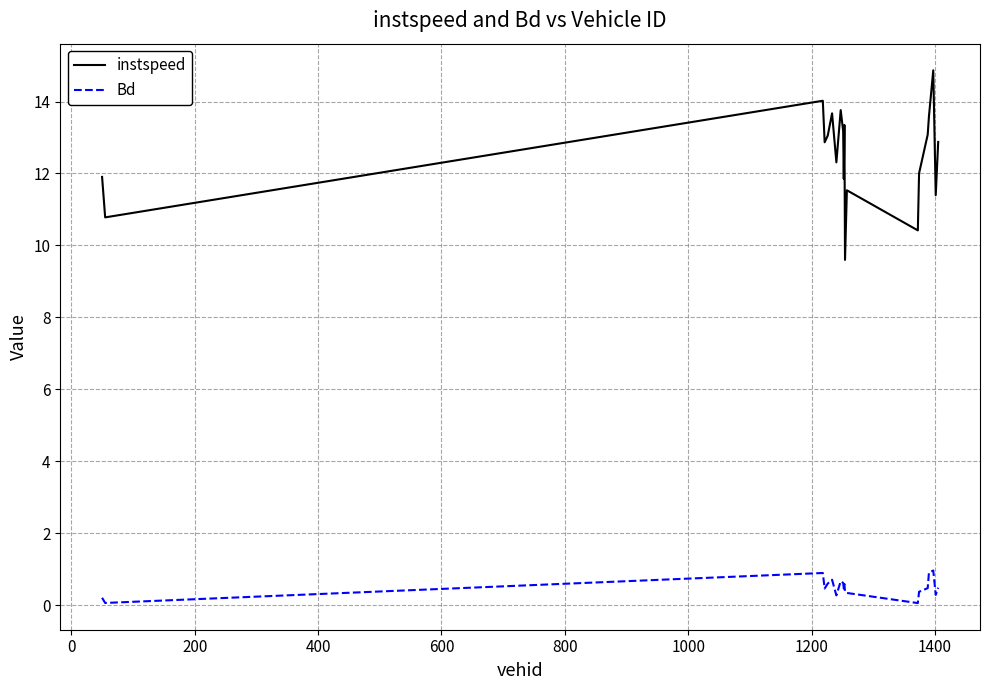

What is the maximum value for Bd?

1.0